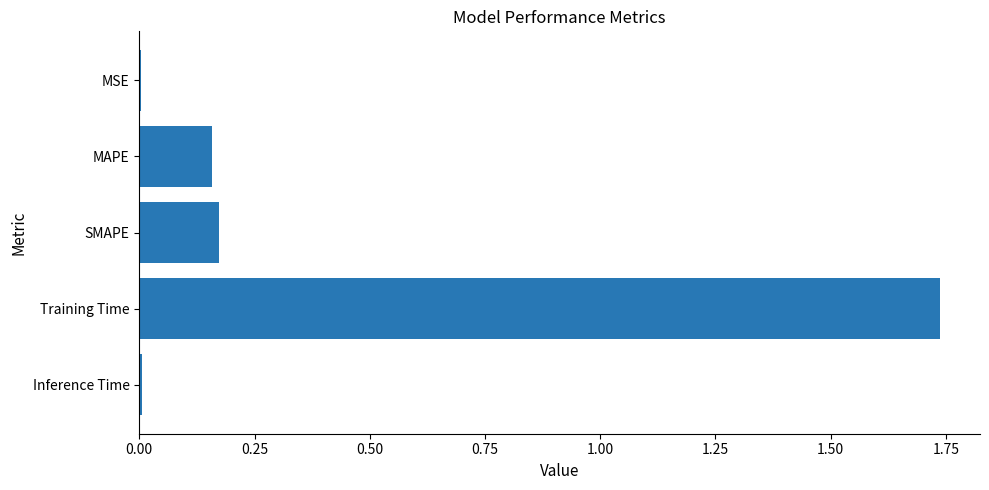

True or false: the data shows 0.0 at Inference Time.

True